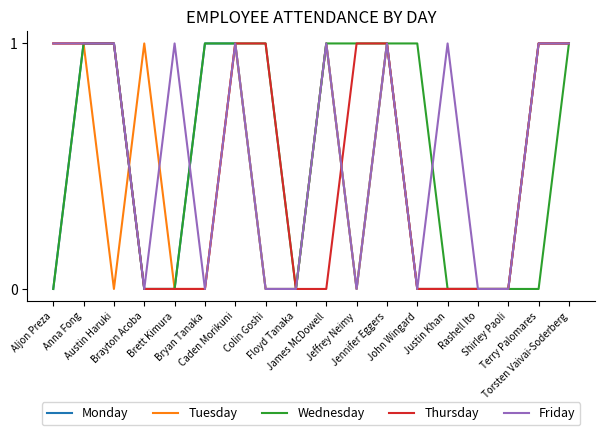

What are all the series names shown in the legend?

Monday, Tuesday, Wednesday, Thursday, Friday